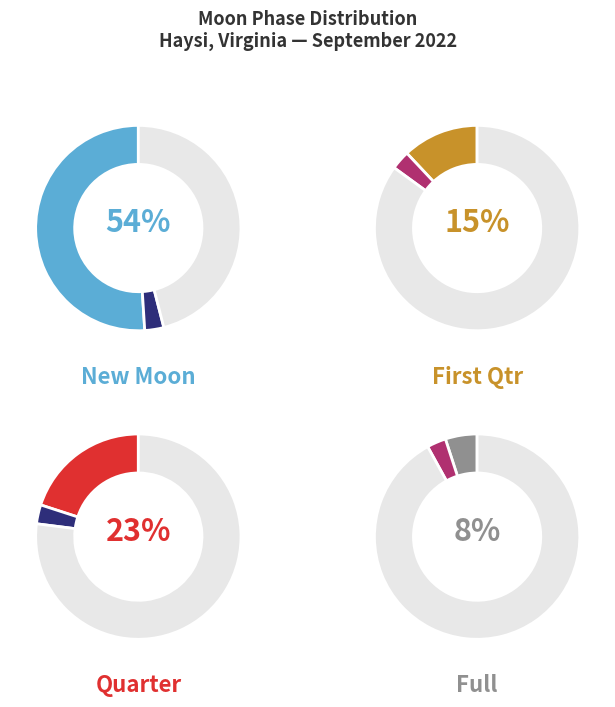

What percentage is the Twi N slice, to the nearest percent?

14%